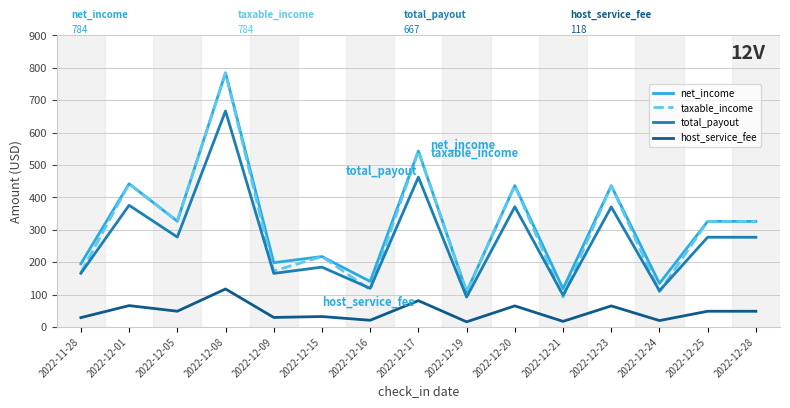

What is the spread (max minus min) of values at 2022-12-23?

370.7